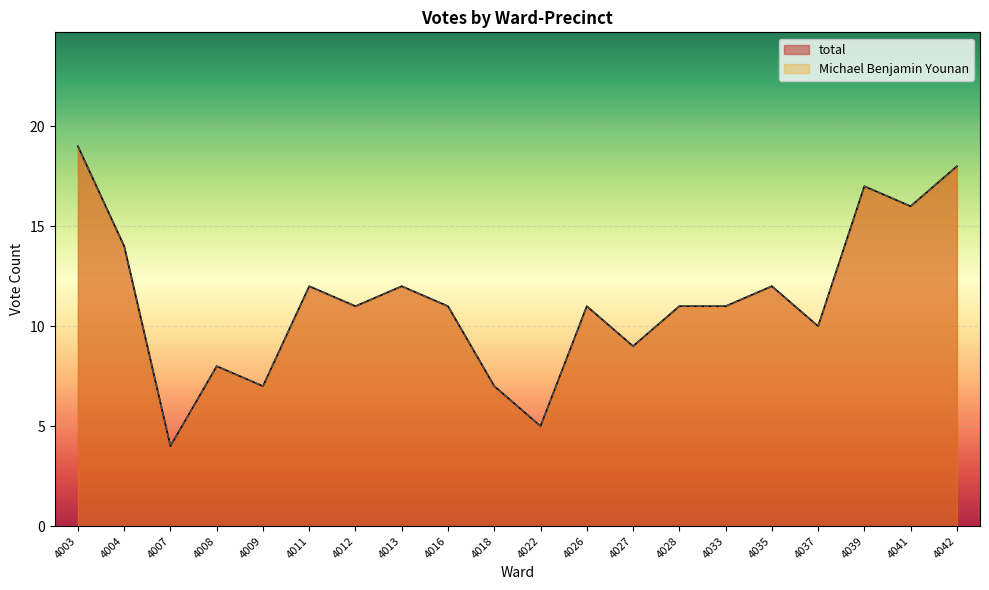

Which has a higher value, 4008 or 4016?

4016